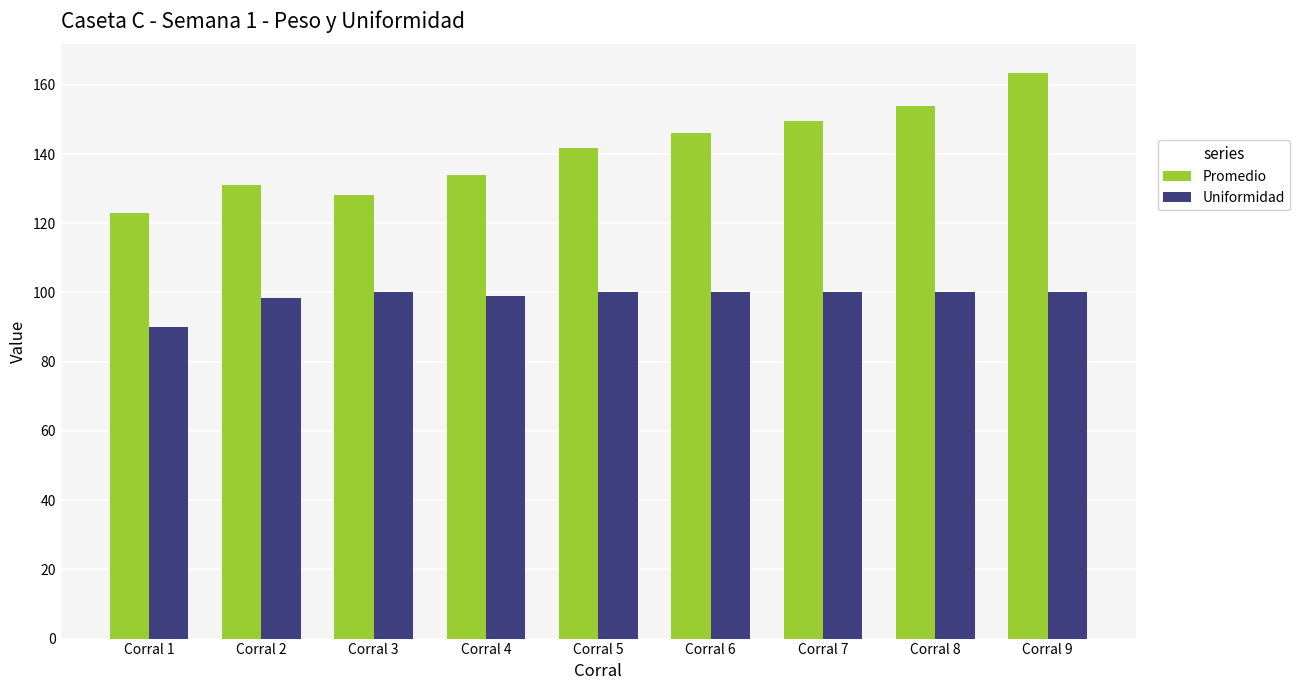

Which series changed the most between Corral 4 and Corral 9?

Promedio